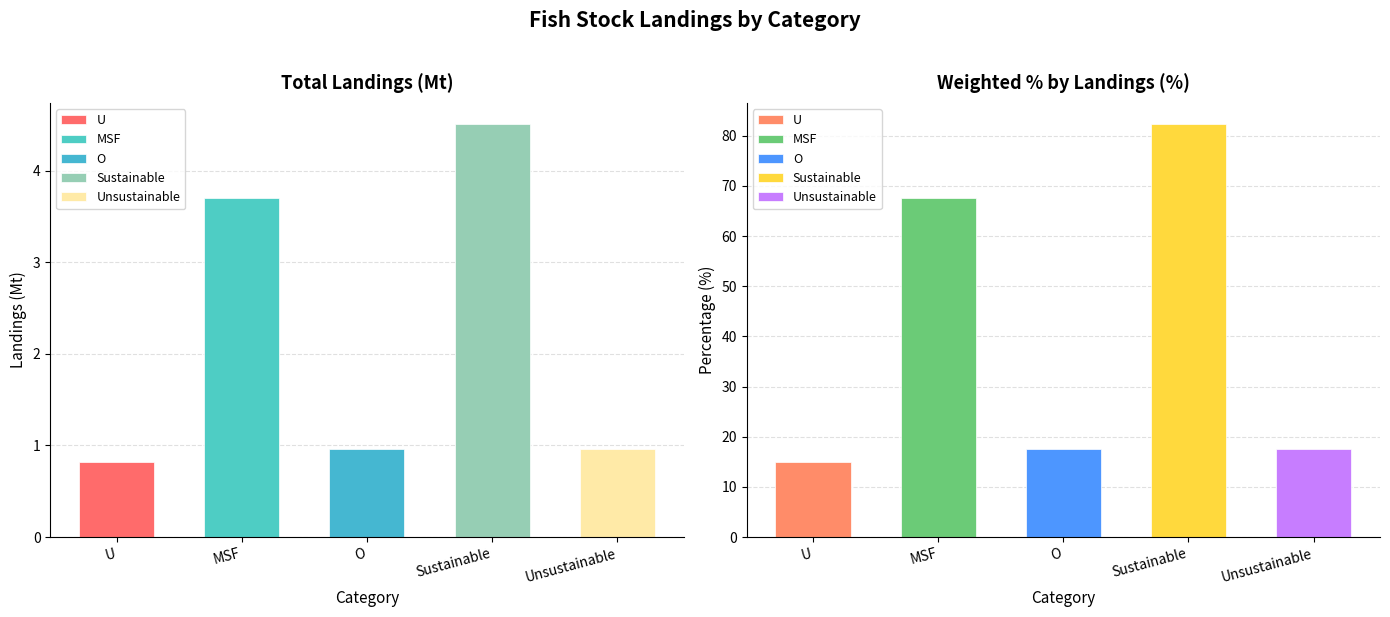

Rank the categories by Weighted % by Landings (%) value from lowest to highest.

U, O, Unsustainable, MSF, Sustainable